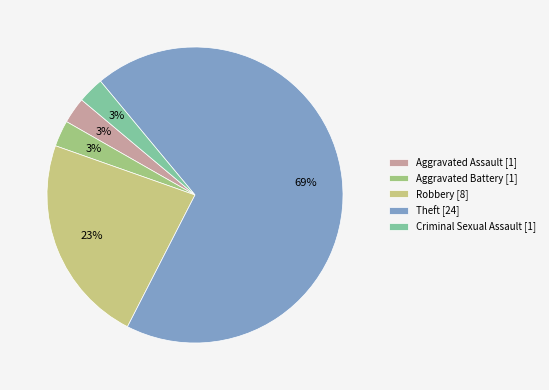

How many segments does this pie chart have?

5